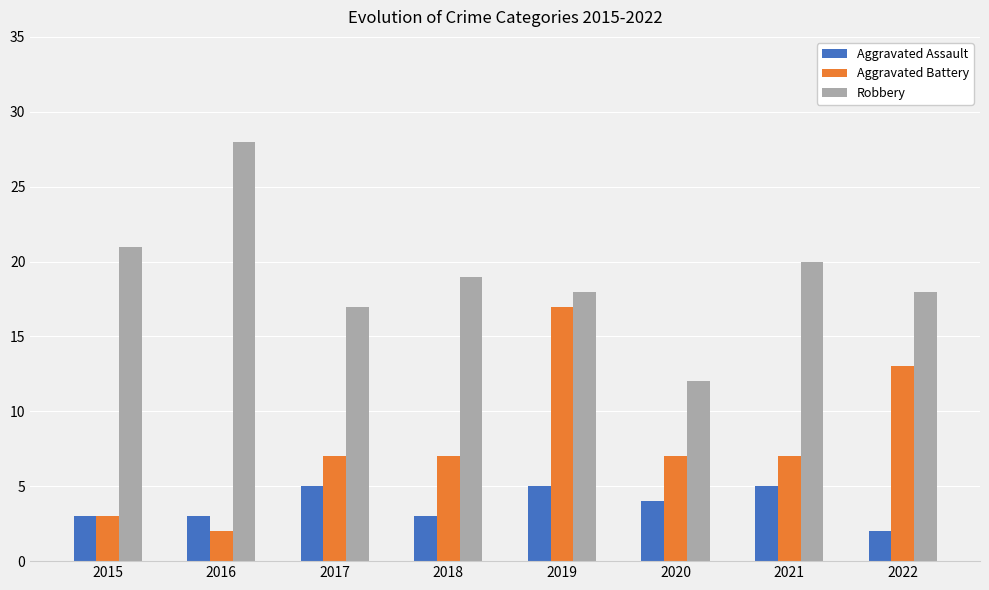

What is the difference between the Aggravated Assault values at 2020 and 2017?

1